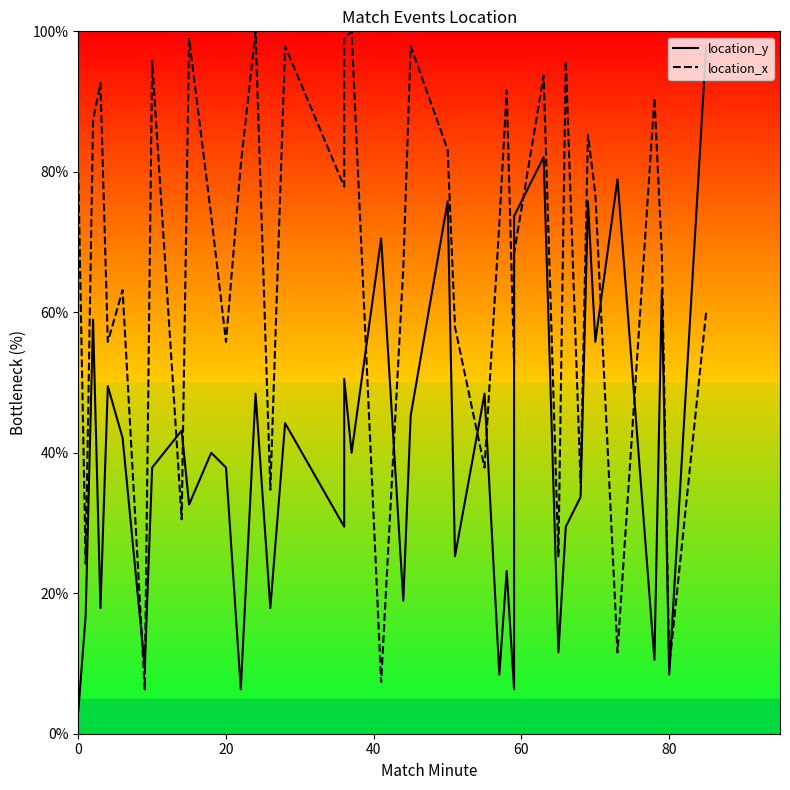

What is the average value of the location_x series?

66.1